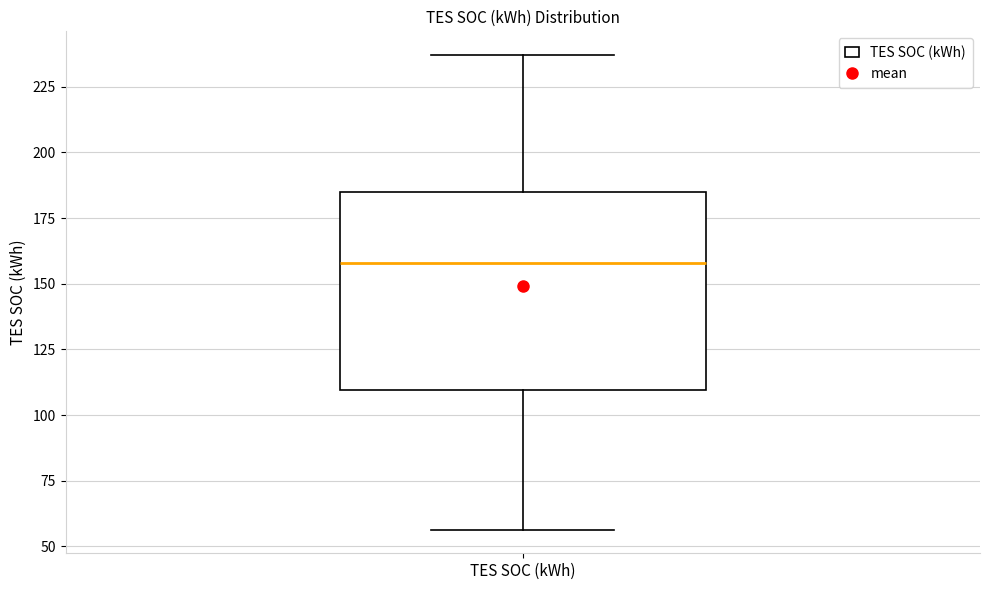

Read this box plot against the y-axis: the position of the median line, the range covered by the box, and the ends of both whiskers. The values are not printed on the chart, so give them approximately, as read against the axis.

median 160, box 110 to 185, whiskers 55 to 235